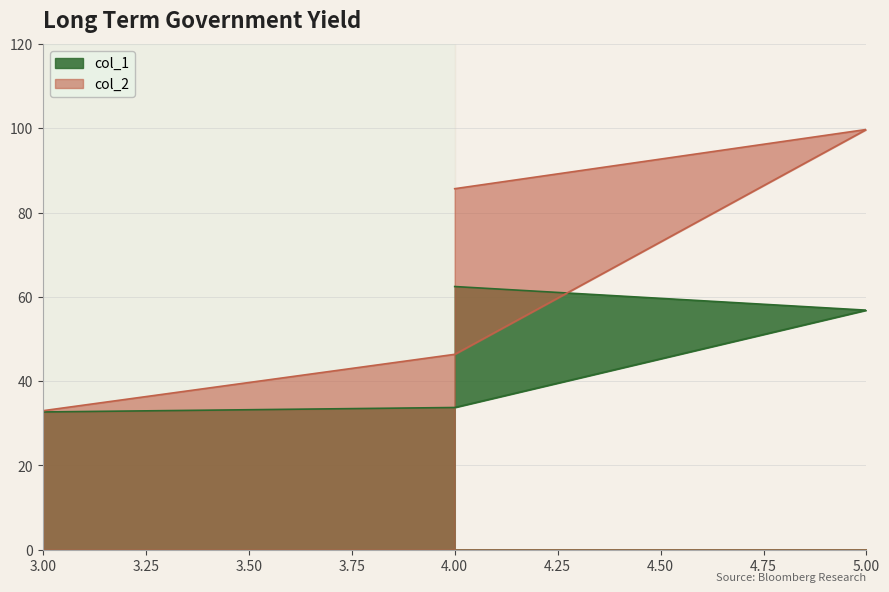

What is the highest value of the col_2 series?

99.7